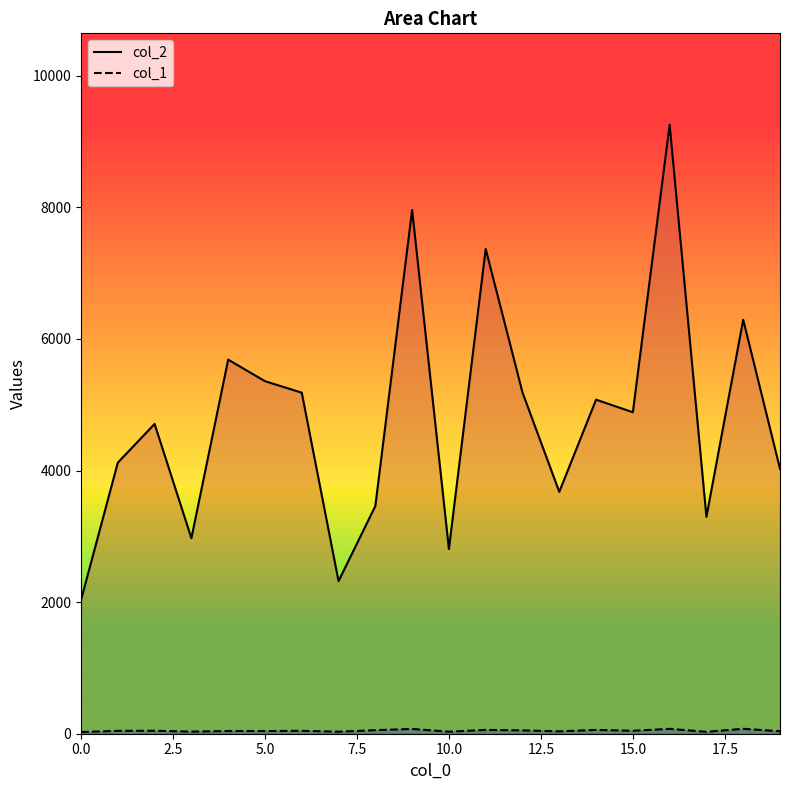

What is the maximum value for col_2?

9256